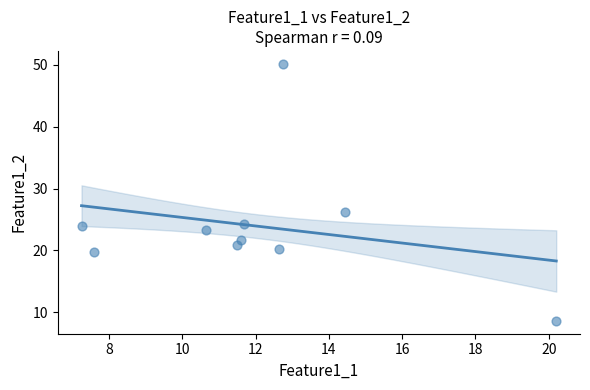

What Y value in the scatter plot is closest to 29?

26.3